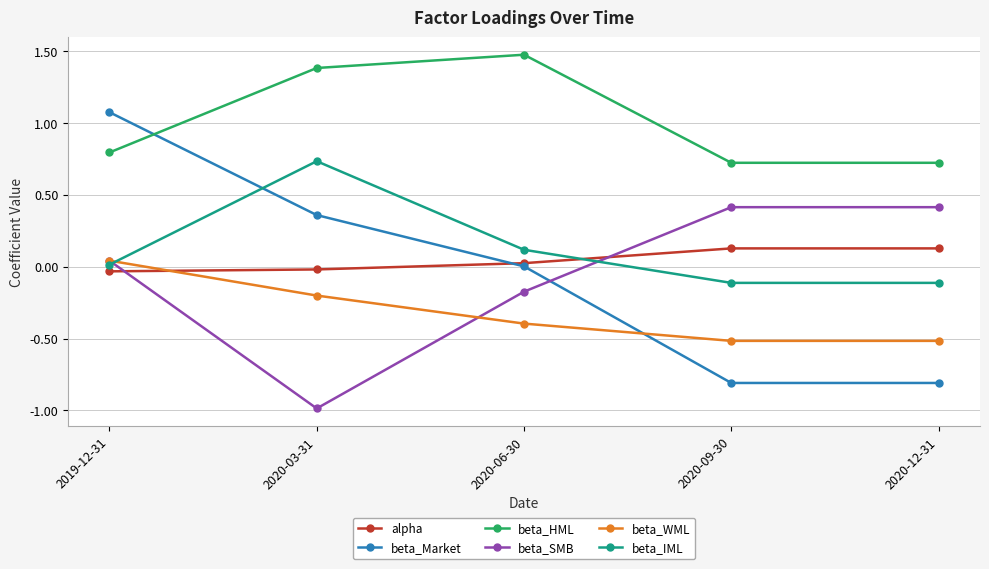

How many series are shown in this chart?

6